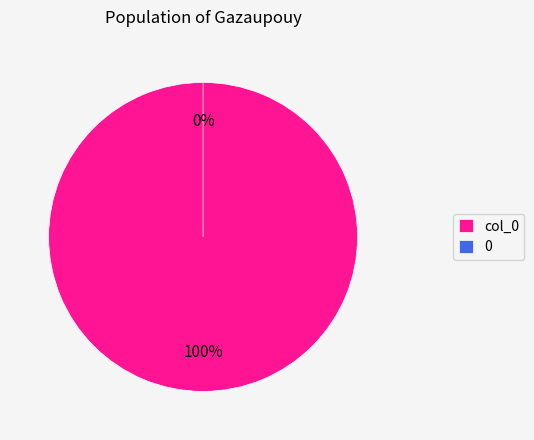

True or false: 0 accounts for 0% of the total.

True